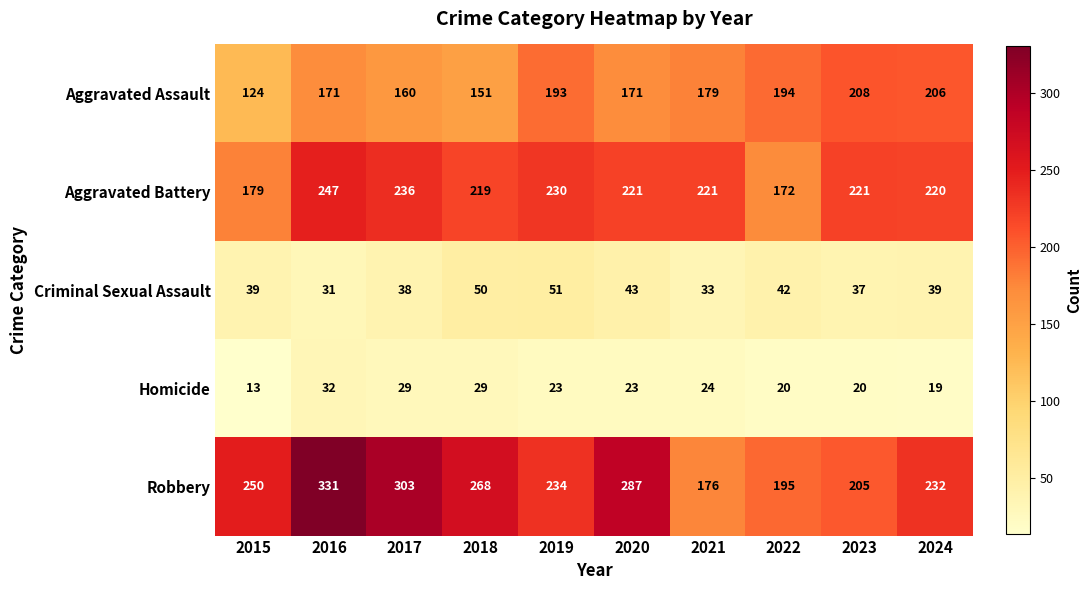

What is the sum of the Aggravated Assault values at 2022 and 2021?

373